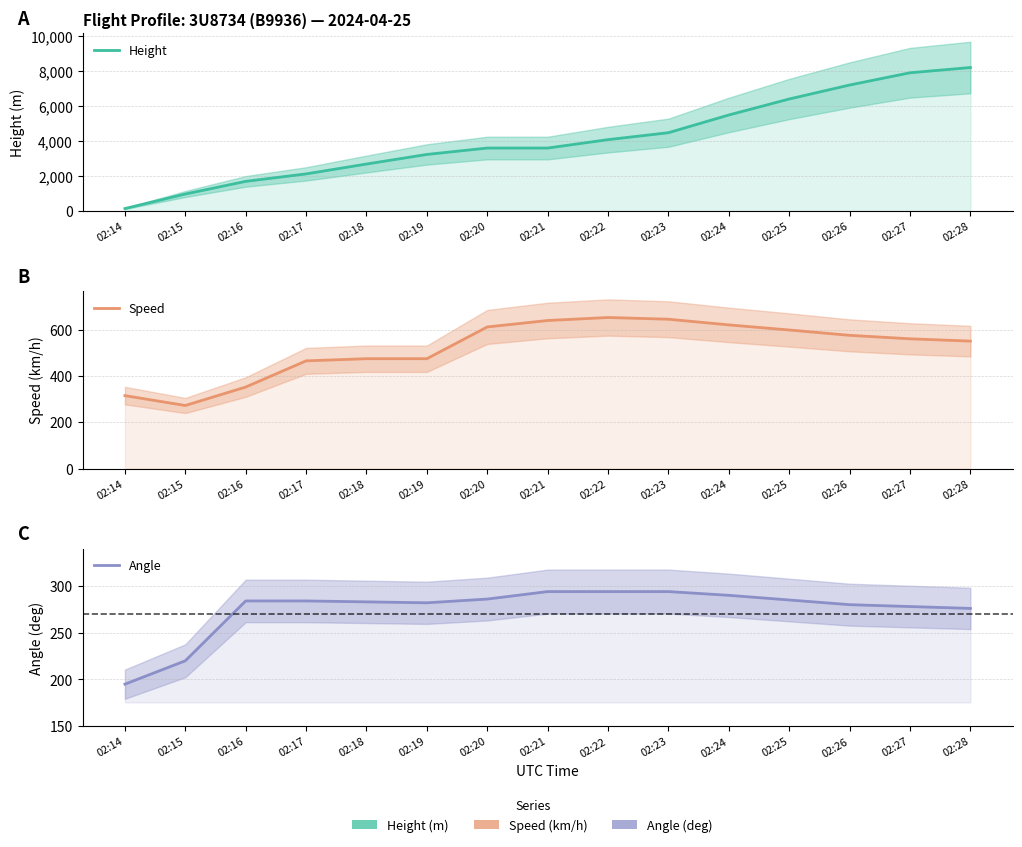

Is it true that Speed equals 474.1 at 02:19?

True